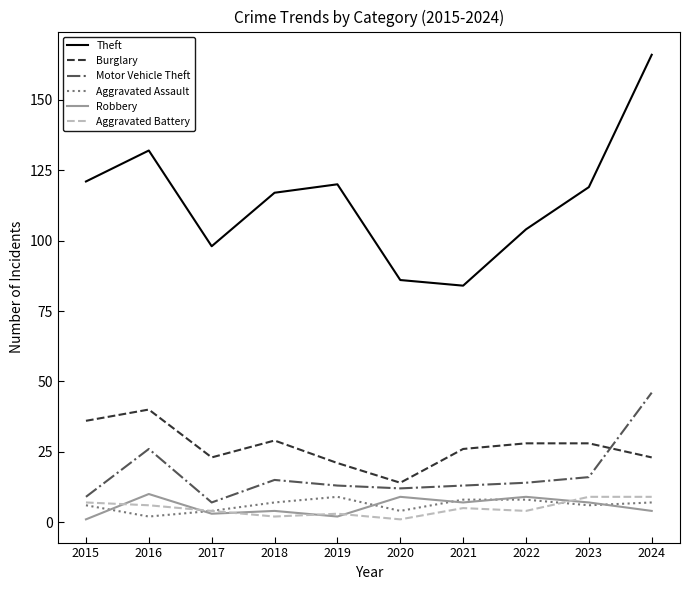

Which series has the largest total across all categories?

Theft